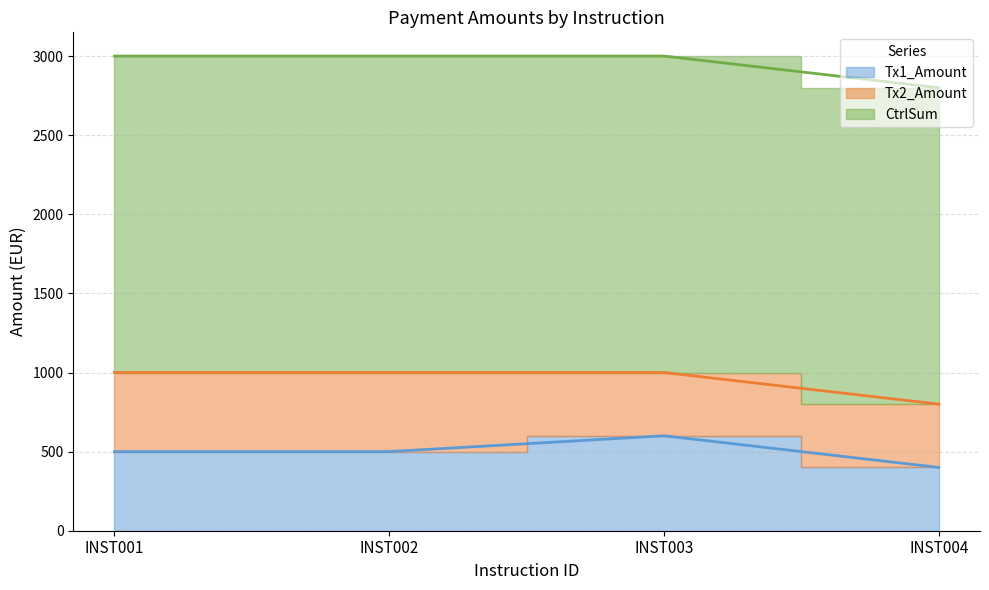

Reading left to right, transcribe all the data shown in this chart.

Tx1_Amount: INST001=500	INST002=500	INST003=600	INST004=400
Tx2_Amount: INST001=500	INST002=500	INST003=400	INST004=400
CtrlSum: INST001=2000	INST002=2000	INST003=2000	INST004=2000